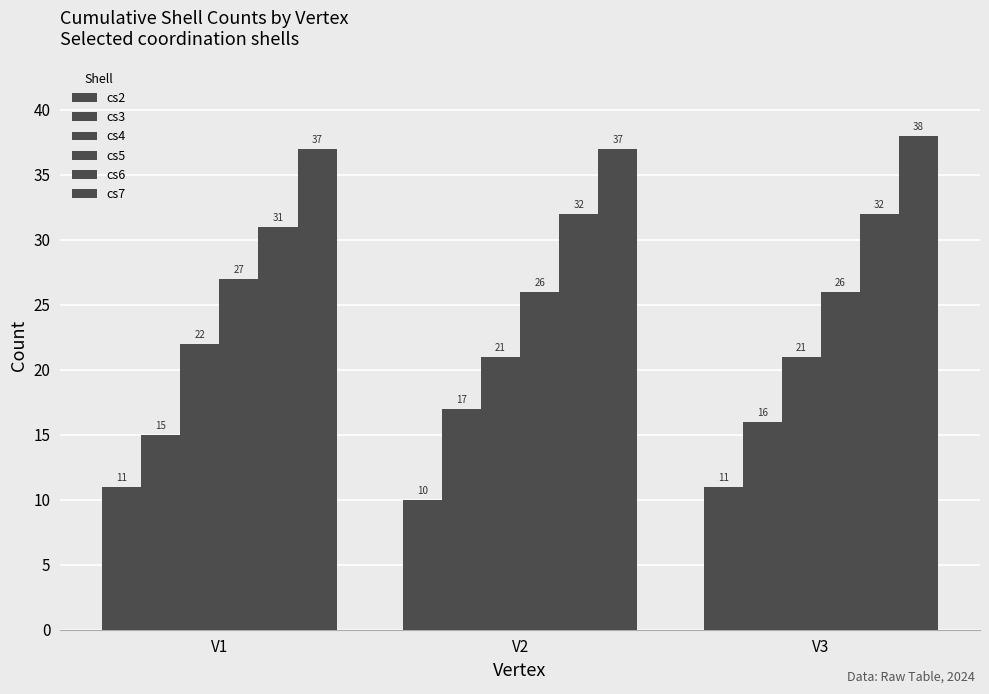

How many bars are there in each group?

6